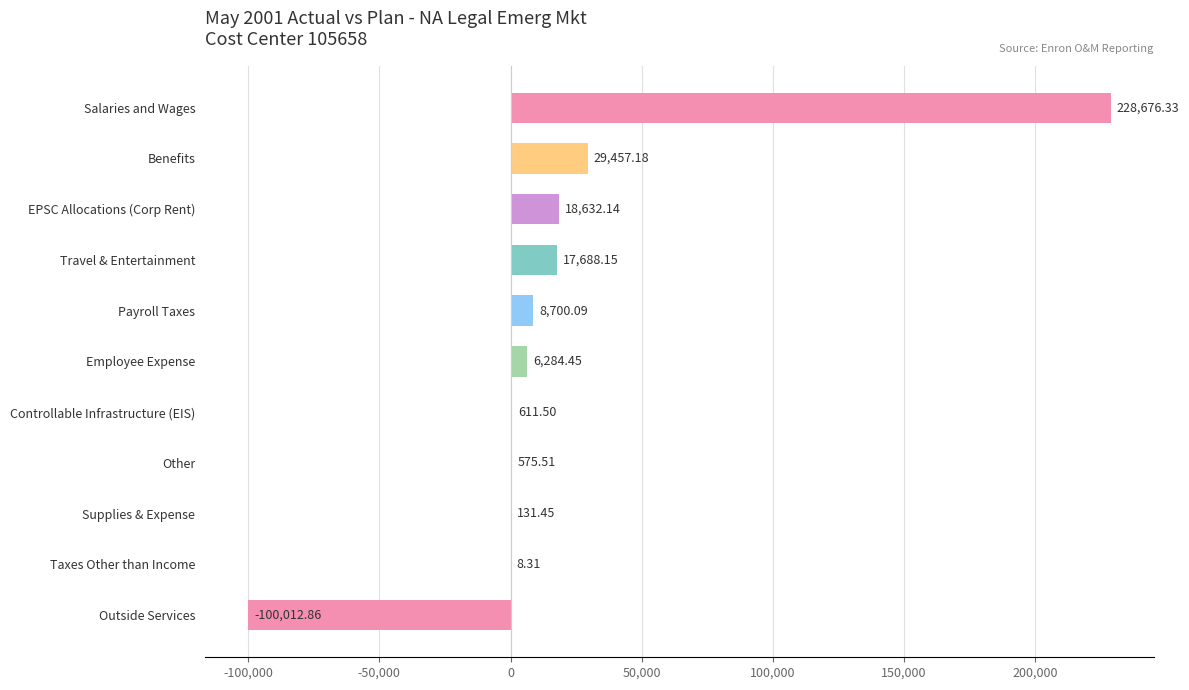

Where is the data nearest to the value 64331?

Benefits